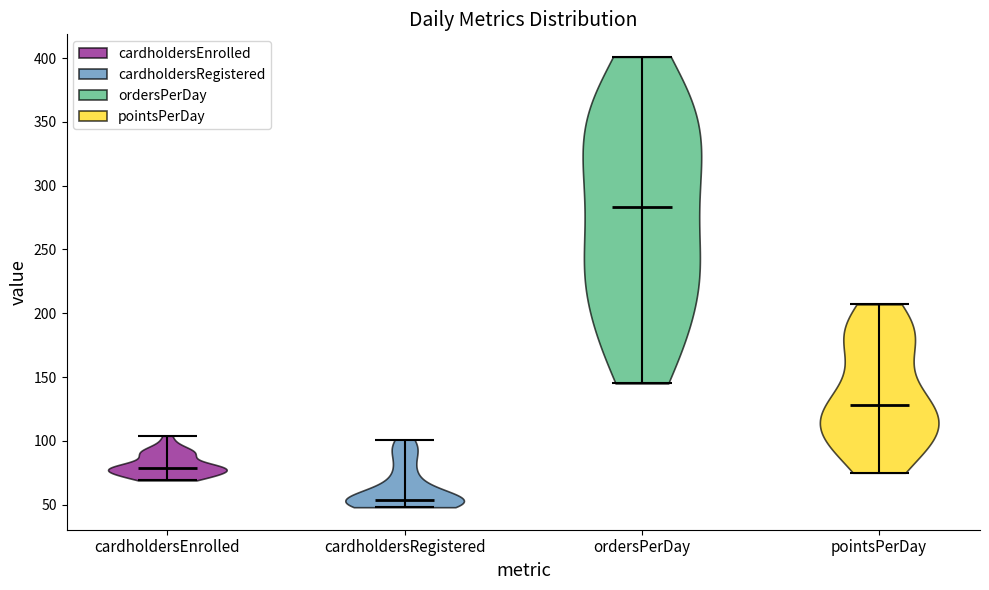

Which violin has the highest median line?

ordersPerDay